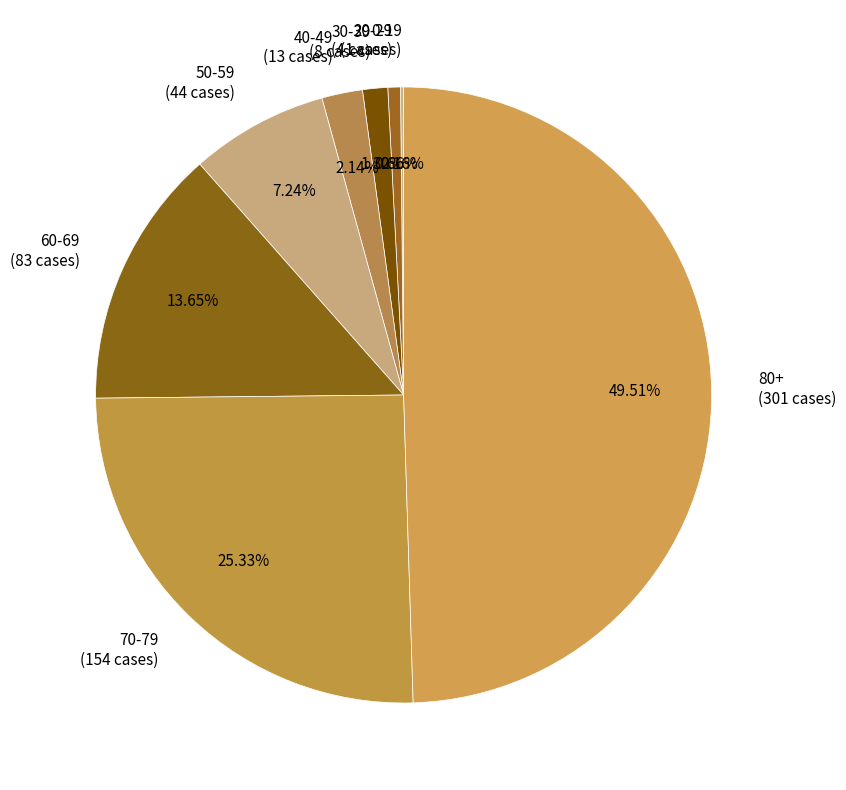

What portion of the pie excludes 20-29?

99.3%